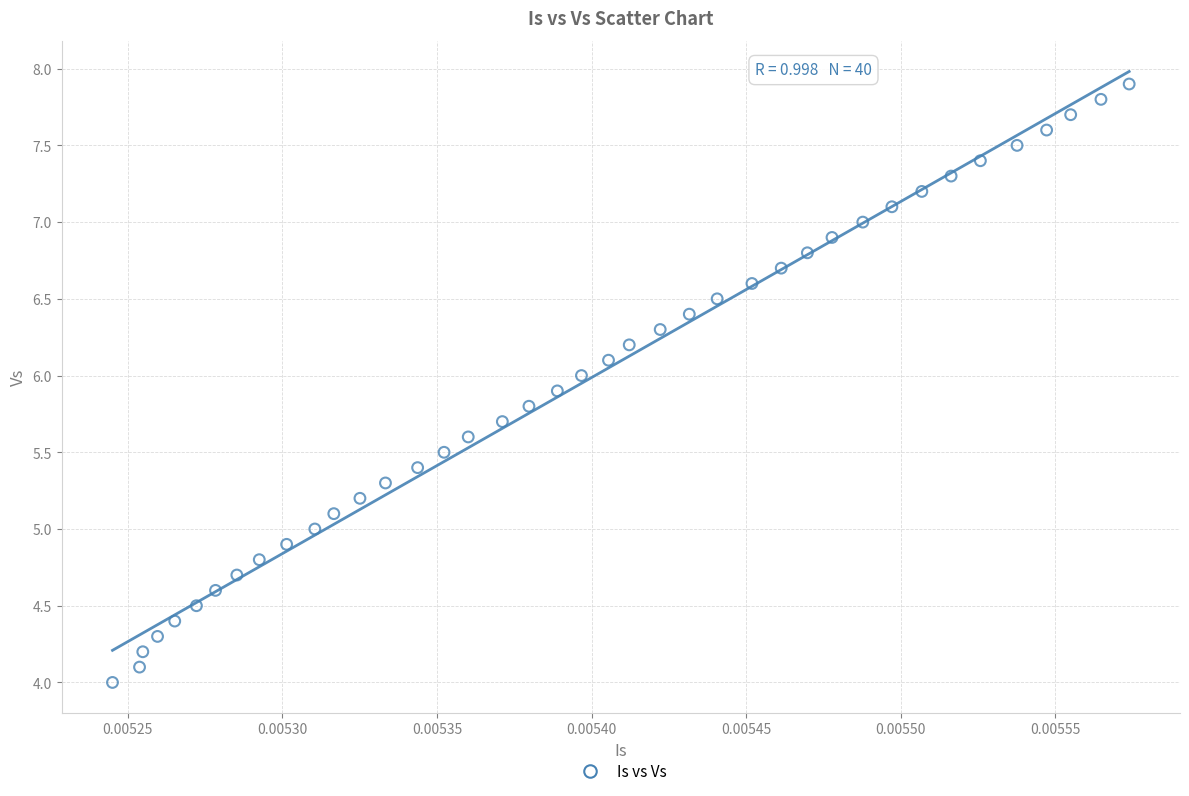

What is the range of Y values (max minus min)?

3.9